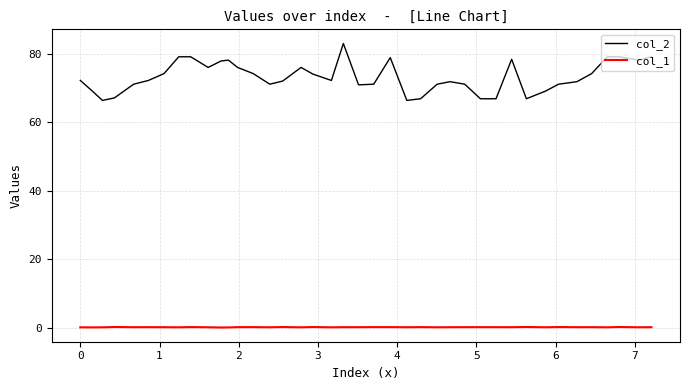

Rank the series by their average value, from lowest to highest.

col_1, col_2